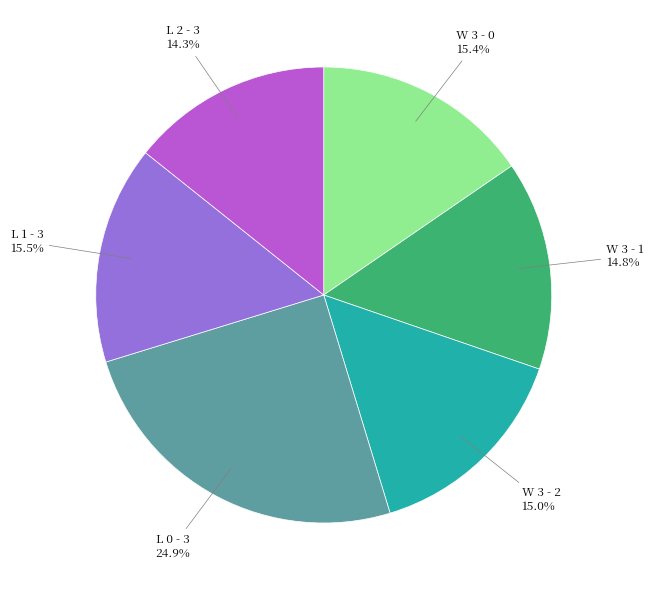

Is there any slice that represents more than half of the pie?

No